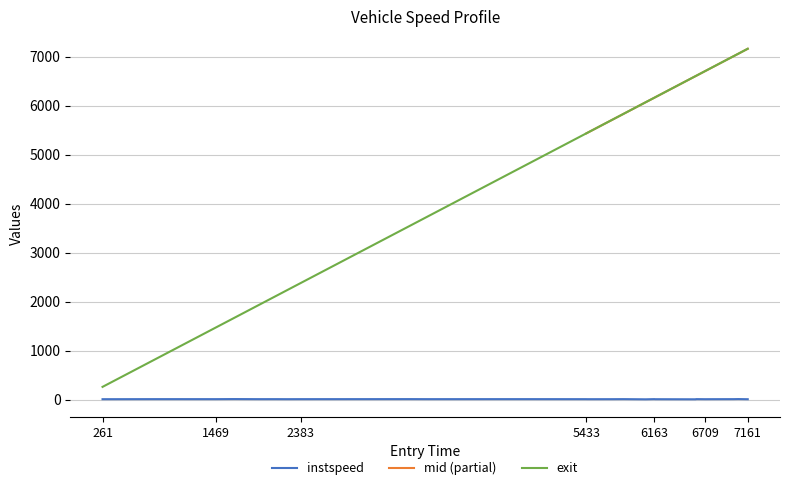

True or false: instspeed and exit cross at least once.

False